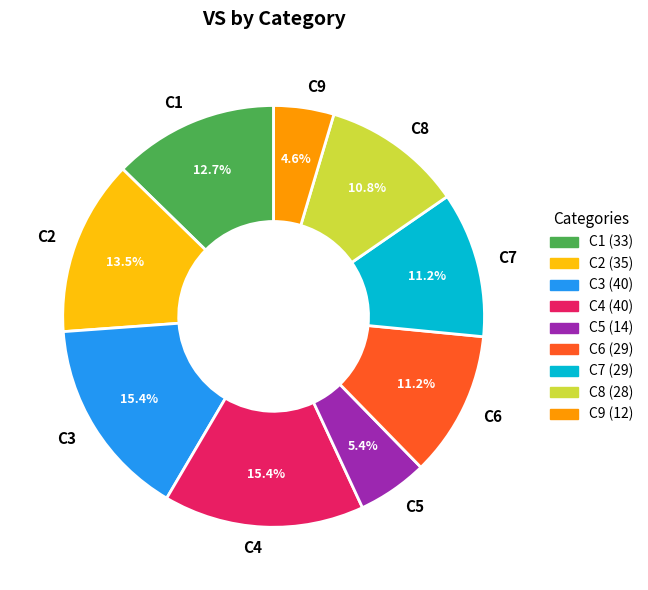

Between C4 and C5, which is larger?

C4